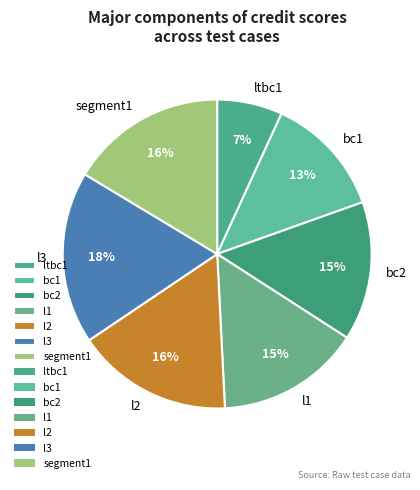

Combined, do l1 and segment1 account for over 50%?

No